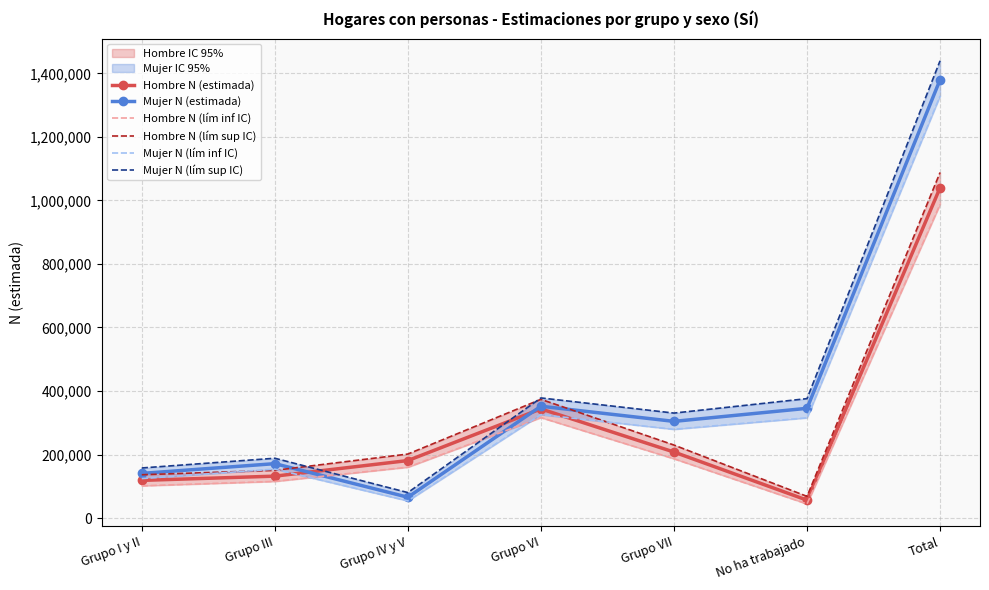

How many distinct data groups are displayed?

6